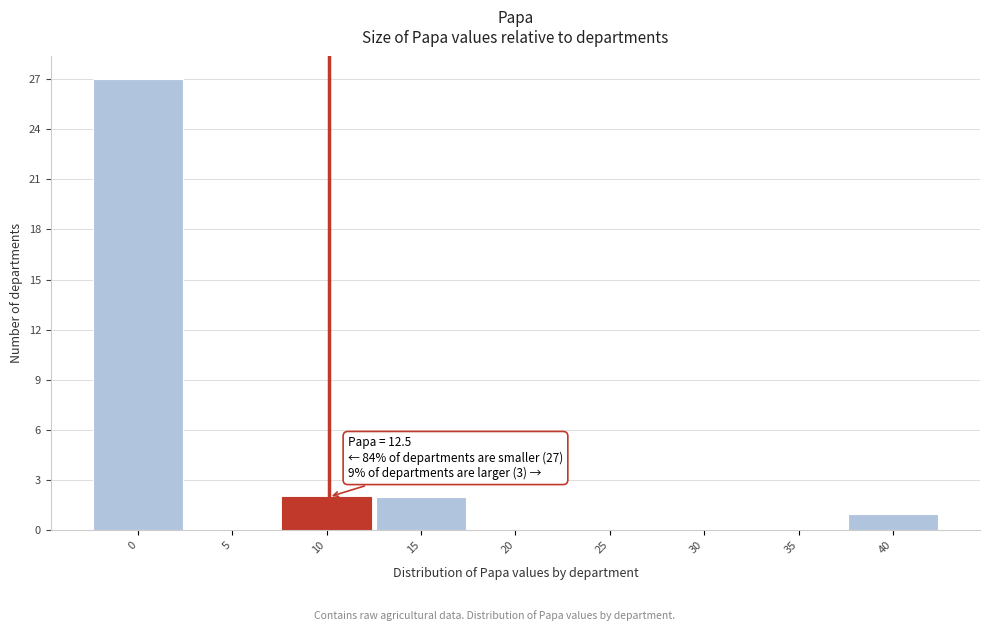

Reading left to right, list all the values displayed in this chart.

0=27	5=0	10=2	15=2	20=0	25=0	30=0	35=0	40=1